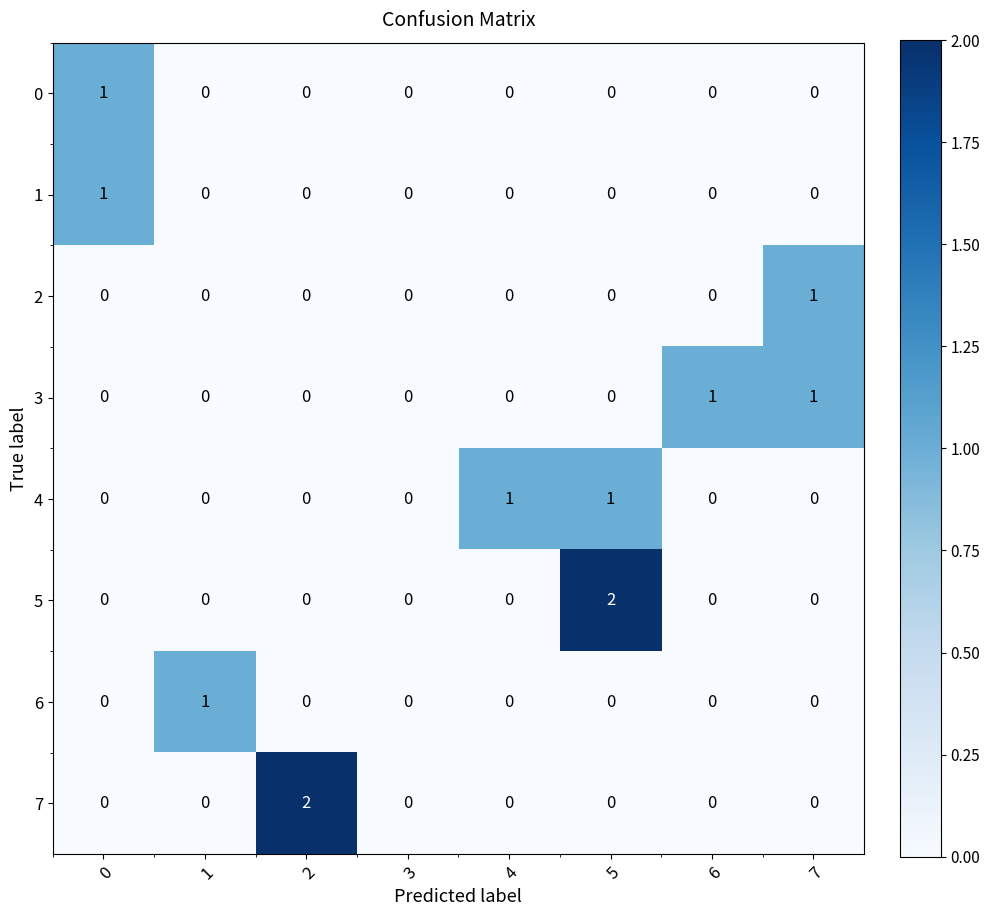

What is the total value across all series at 6?

1